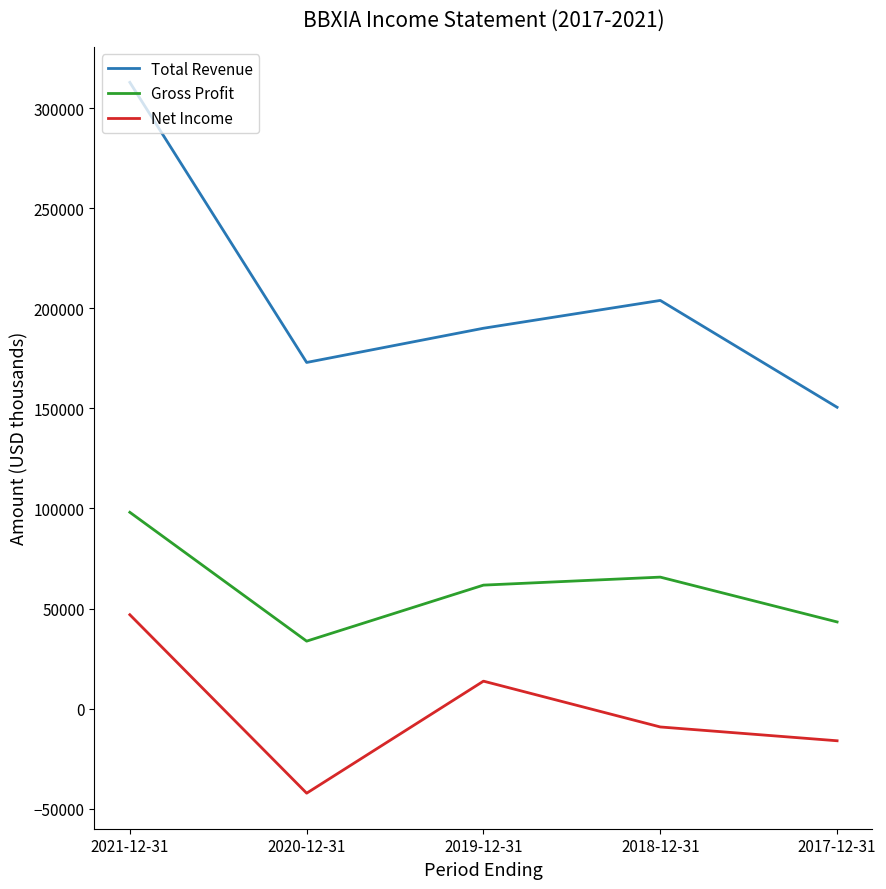

The Net Income series shows 46900 at 2021-12-31. True or false?

True